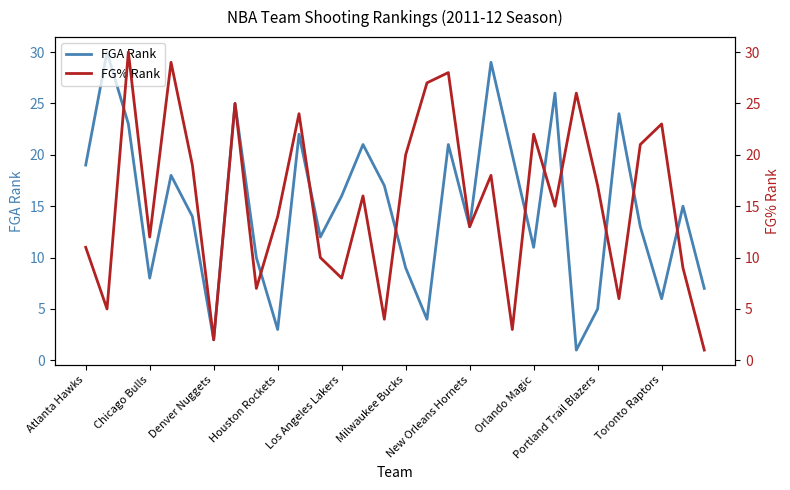

What are all the series names shown in the legend?

FGA Rank, FG% Rank